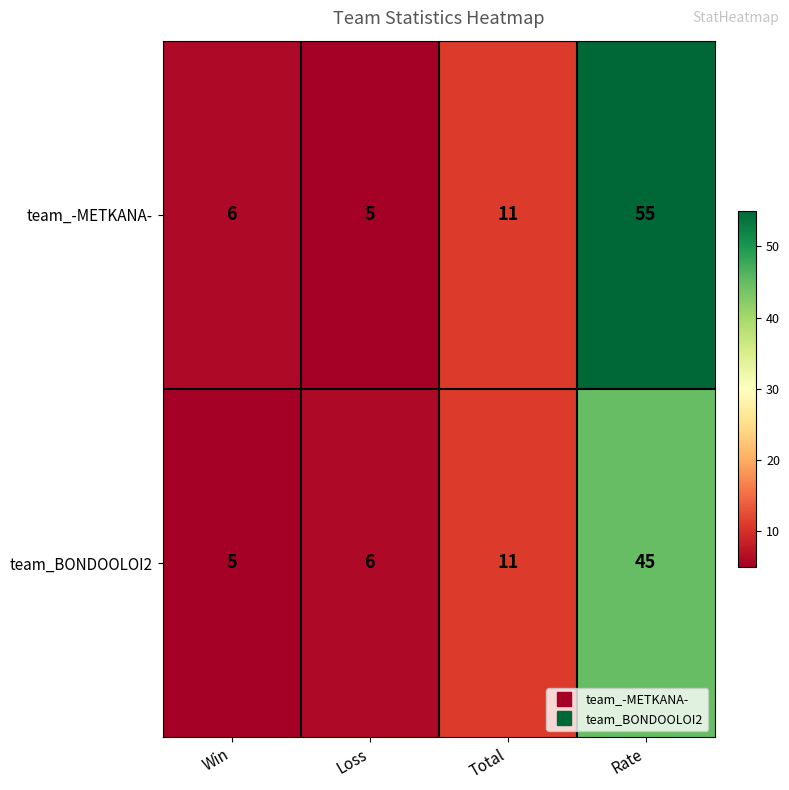

What is the greatest value displayed?

55